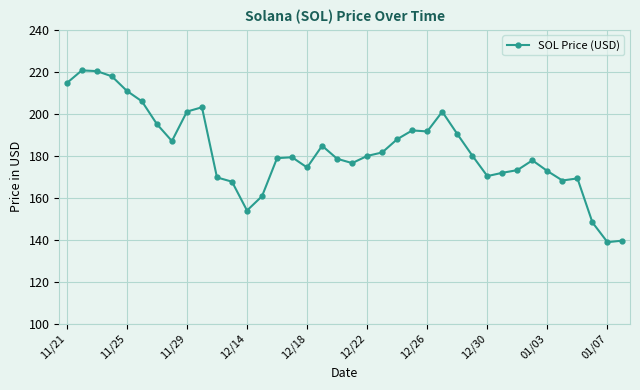

True or false: the data has more than 1 interior local peaks.

True